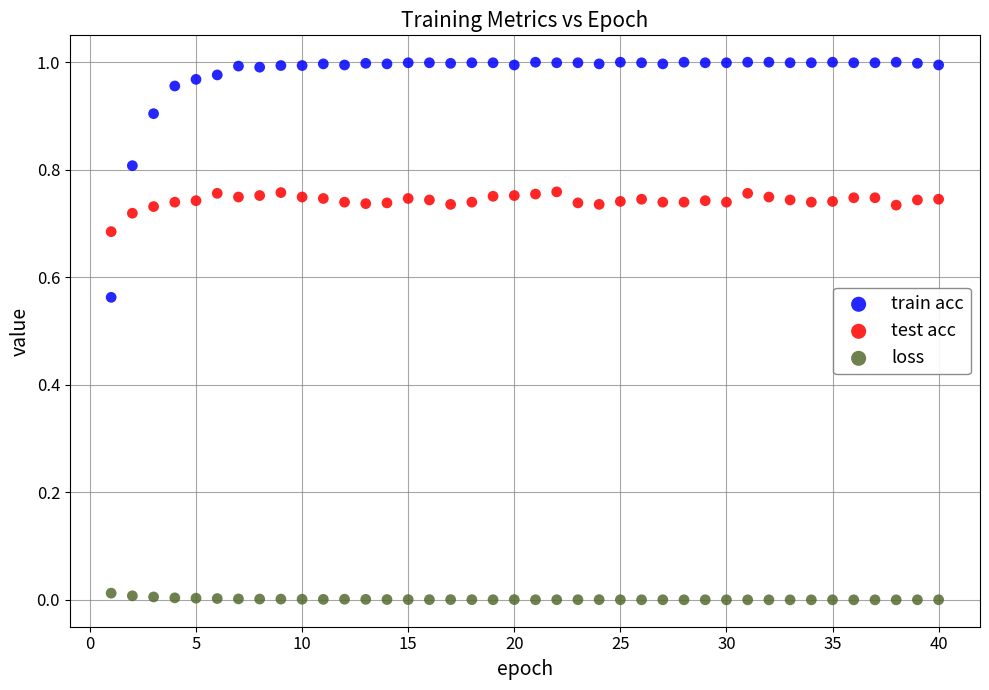

Which series reaches the minimum Y coordinate?

loss